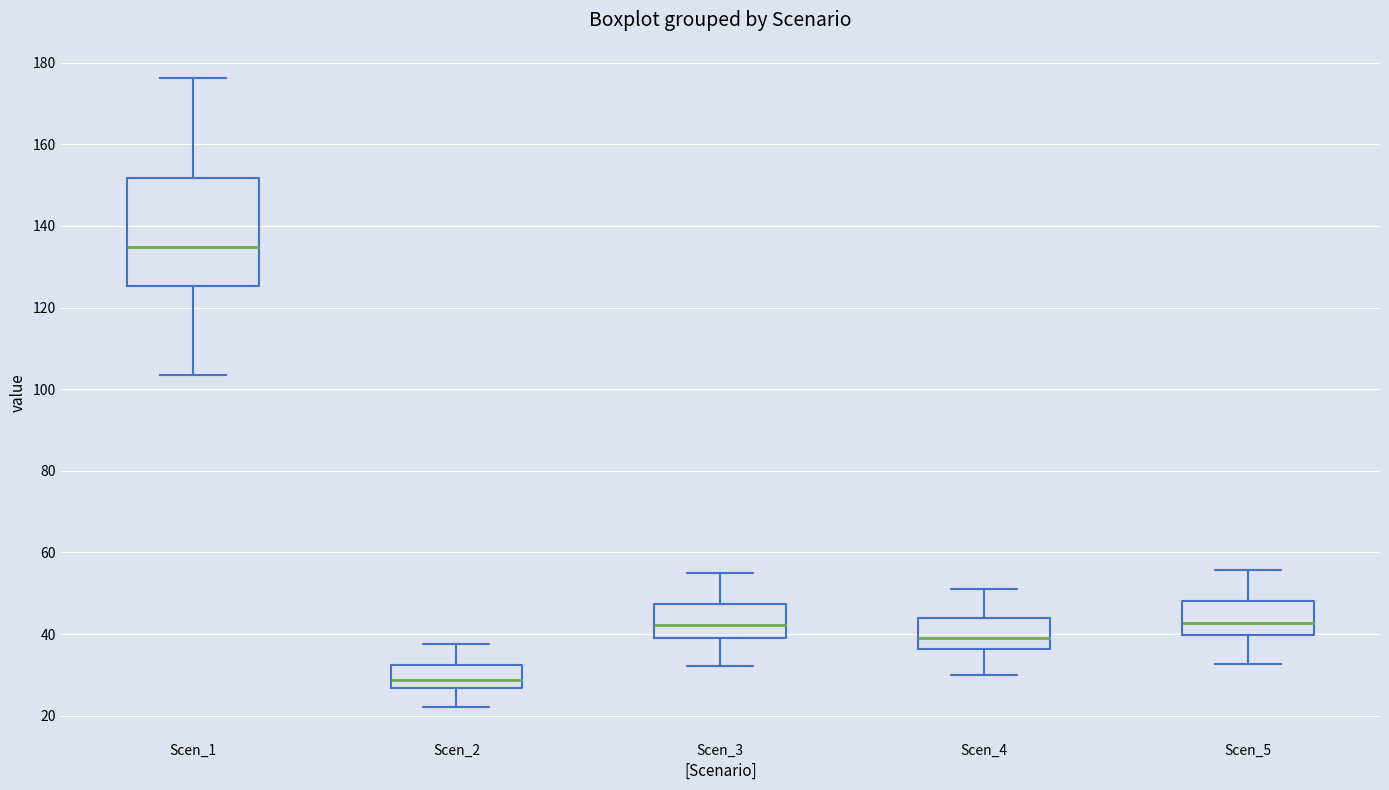

Reading left to right, read every box against the y-axis: the position of its median line, the range the box covers, and the ends of its whiskers. The values are not printed on the chart, so give them approximately, as read against the axis.

Scen_1: median 134, box 126 to 152, whiskers 104 to 176
Scen_2: median 28, box 26 to 32, whiskers 22 to 38
Scen_3: median 42, box 40 to 48, whiskers 32 to 54
Scen_4: median 40, box 36 to 44, whiskers 30 to 52
Scen_5: median 42, box 40 to 48, whiskers 32 to 56